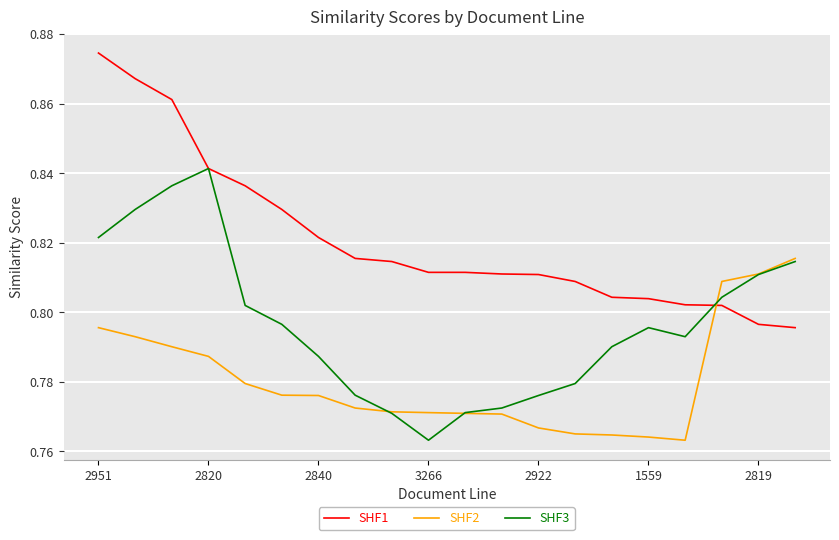

How many times do SHF2 and SHF1 cross each other?

1